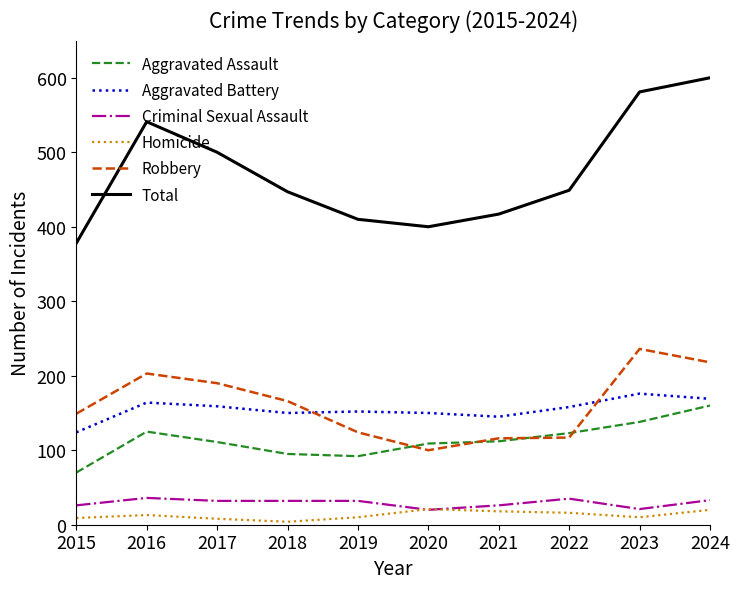

Where do Robbery and Aggravated Battery first cross each other?

2018 and 2019